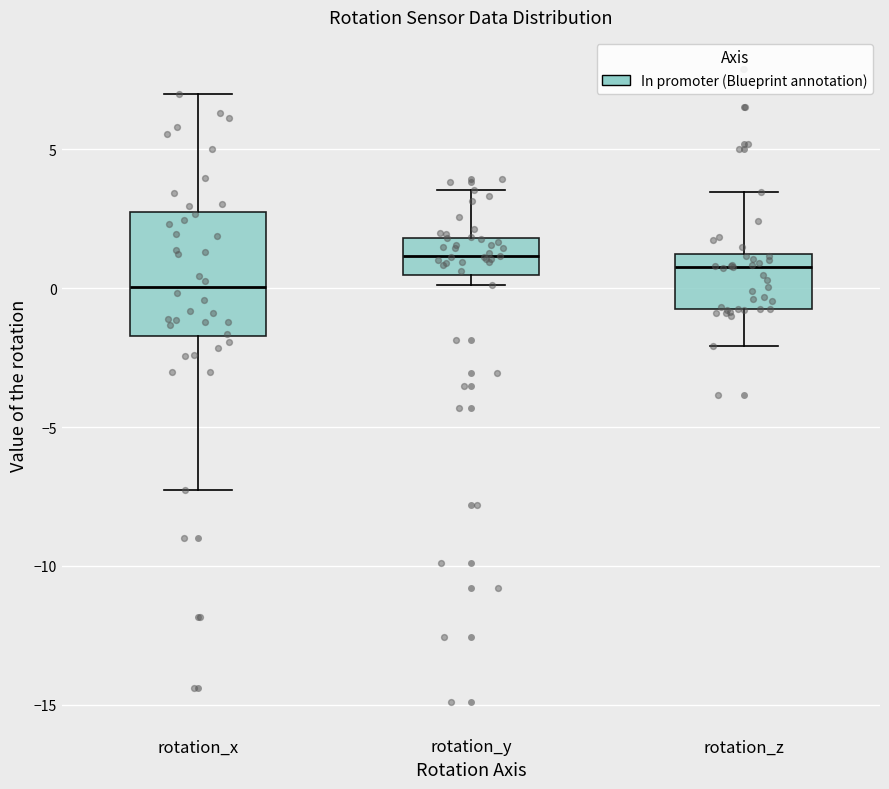

Reading left to right, transcribe this box plot: for each box, give where its median line is, the range the box spans, and where its two whiskers end, as read against the y-axis. The values are not printed on the chart, so give them approximately, as read against the axis.

rotation_x: median 0.0, box -1.5 to 2.5, whiskers -7.5 to 7.0
rotation_y: median 1.0, box 0.5 to 2.0, whiskers 0.0 to 3.5
rotation_z: median 1.0 (just below the box's upper edge), box -0.5 to 1.0, whiskers -2.0 to 3.5